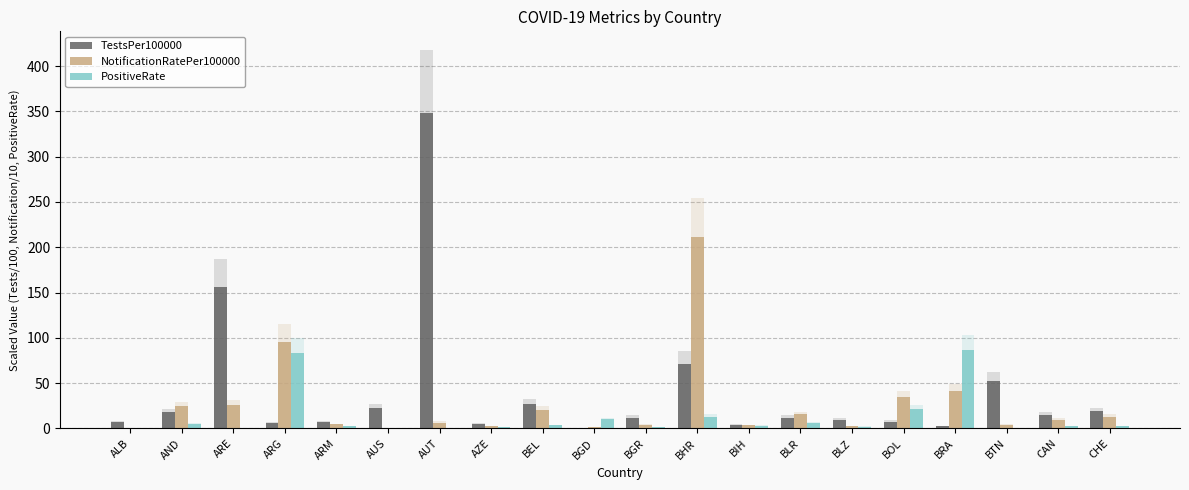

Reading left to right, extract all data points from this chart.

TestsPer100000: ALB=7.0	AND=18.0	ARE=156.0	ARG=5.7	ARM=6.9	AUS=22.5	AUT=347.9	AZE=5.5	BEL=27.4	BGD=0.7	BGR=12.0	BHR=71.3	BIH=4.4	BLR=12.0	BLZ=9.2	BOL=7.5	BRA=2.5	BTN=52.4	CAN=15.1	CHE=19.0
NotificationRatePer100000: ALB=0.8	AND=24.5	ARE=26.4	ARG=95.8	ARM=4.6	AUS=0.1	AUT=6.5	AZE=2.6	BEL=20.5	BGD=1.3	BGR=4.2	BHR=211.6	BIH=3.5	BLR=15.6	BLZ=2.4	BOL=34.6	BRA=41.0	BTN=3.8	CAN=9.8	CHE=12.9
PositiveRate: ALB=0.4	AND=4.7	ARE=0.9	ARG=82.8	ARM=2.6	AUS=0.0	AUT=0.1	AZE=1.8	BEL=3.3	BGD=10.0	BGR=1.5	BHR=13.0	BIH=3.2	BLR=5.7	BLZ=1.9	BOL=21.6	BRA=86.2	BTN=0.4	CAN=2.7	CHE=2.6